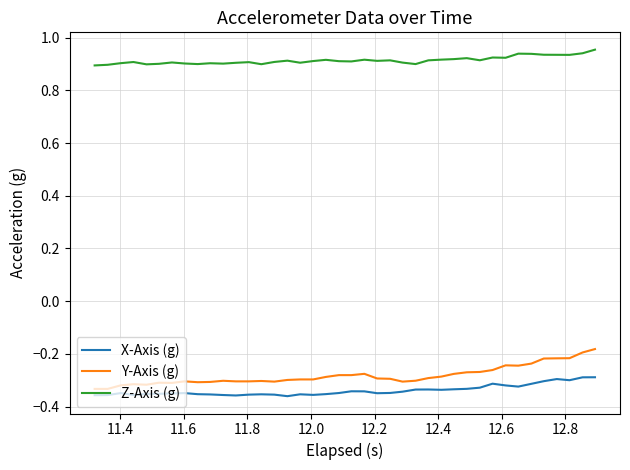

Rank the series by their maximum value, from highest to lowest.

Z-Axis (g), Y-Axis (g), X-Axis (g)